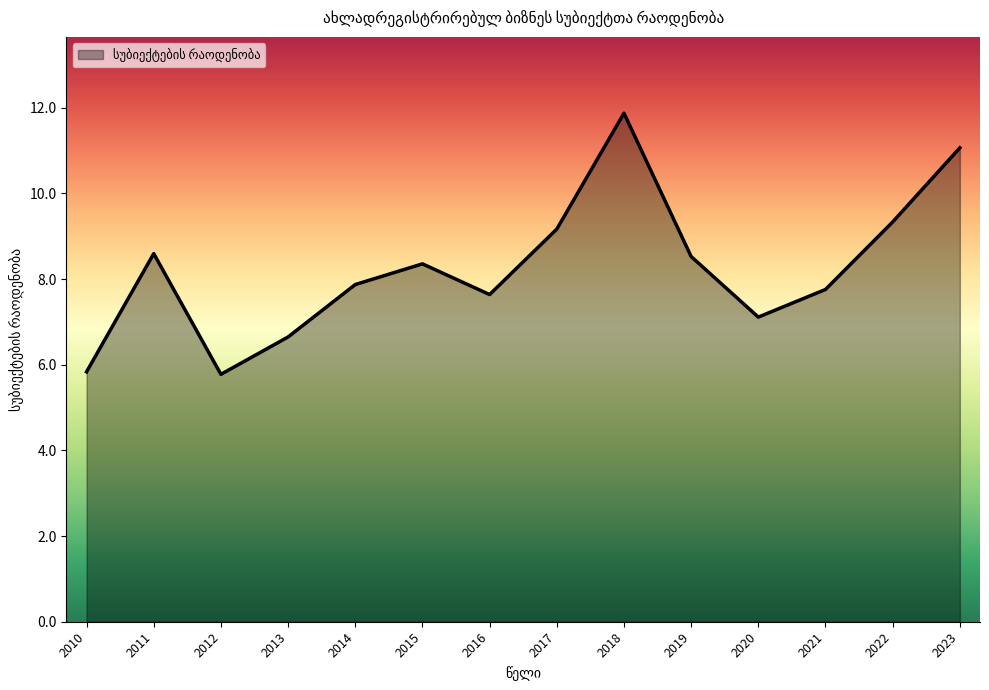

Does the chart have visible grid lines?

No